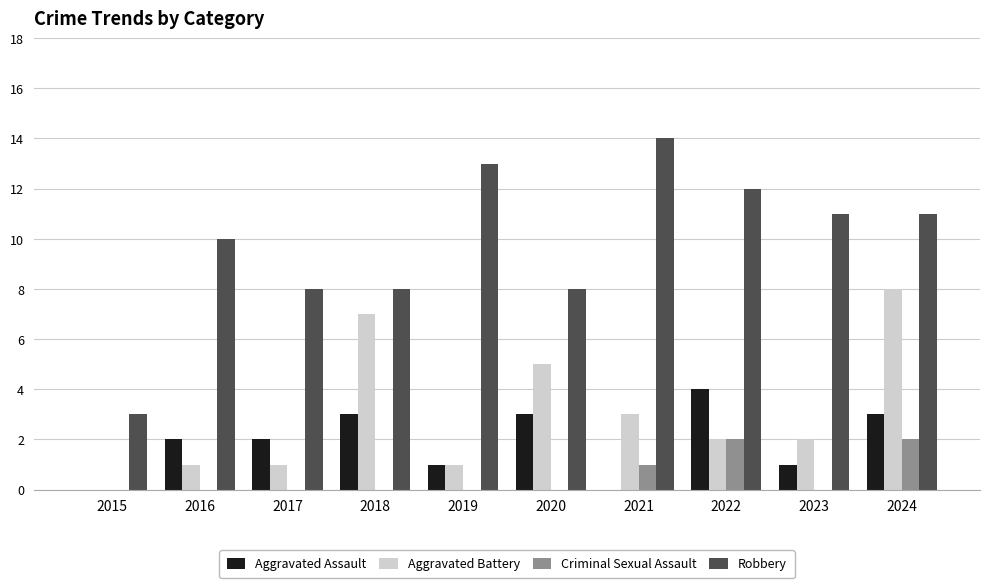

True or false: Criminal Sexual Assault has a value of 1 at 2023.

False